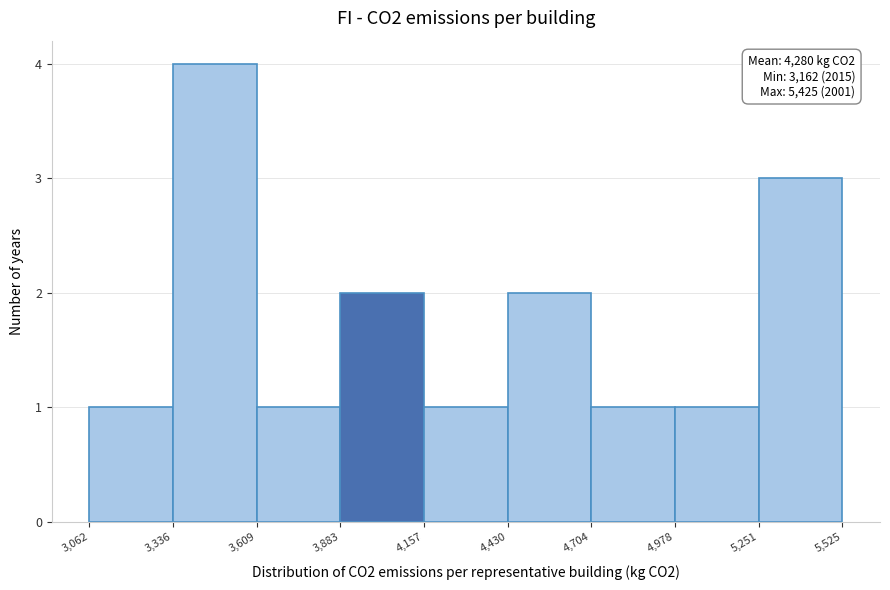

Over which range of the x-axis is the bar tallest?

3,336 to 3,609